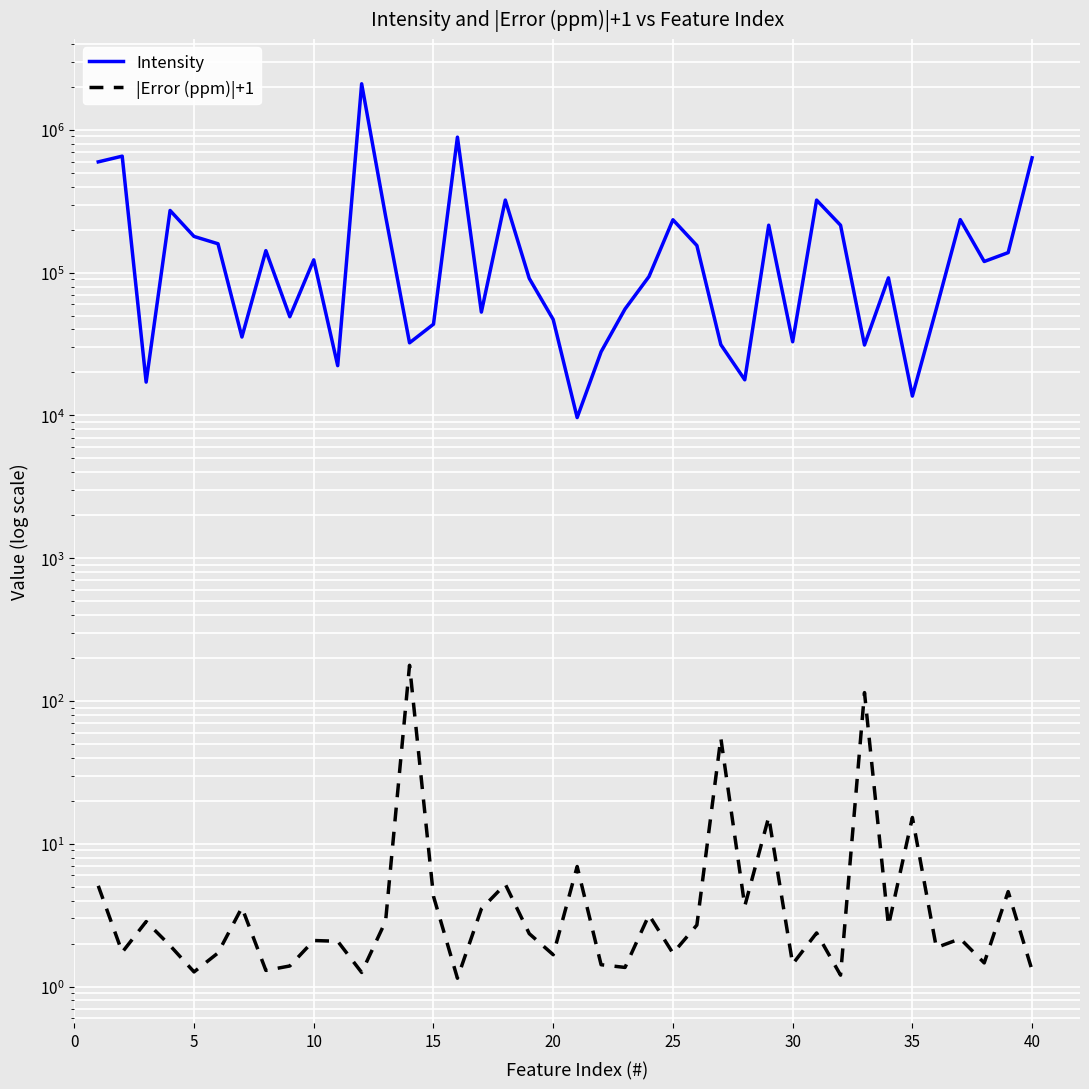

What is the value of the |Error (ppm)|+1 point at the 19th from the left?

2.3